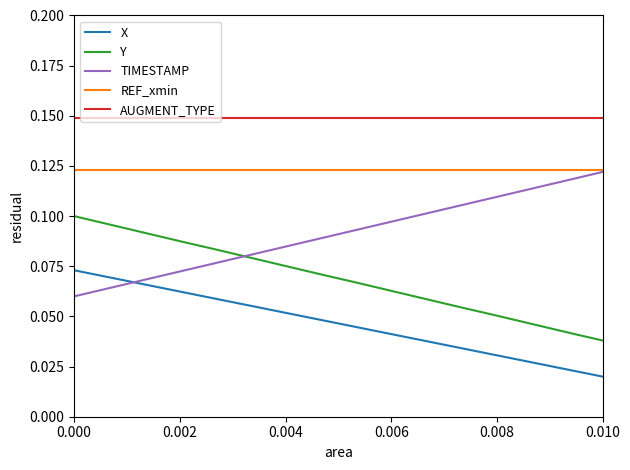

Which series has the largest total across all categories?

AUGMENT_TYPE